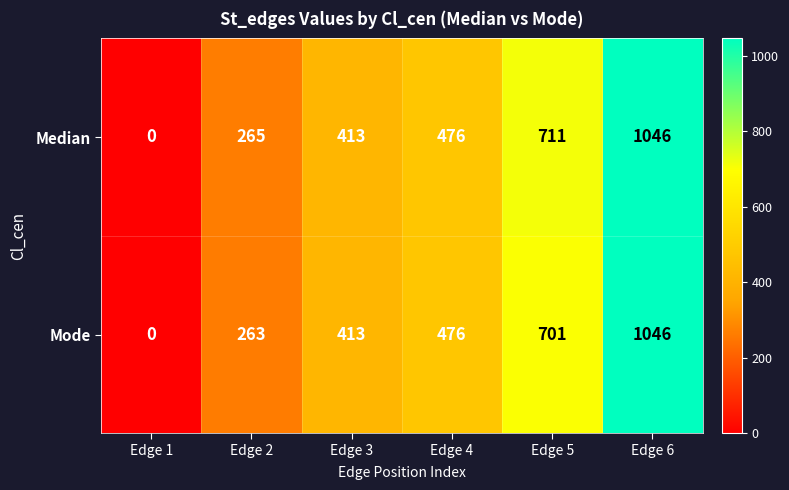

Reading right to left, list all the values displayed in this chart.

Median: Edge 6=1046	Edge 5=711	Edge 4=476	Edge 3=413	Edge 2=265	Edge 1=0
Mode: Edge 6=1046	Edge 5=701	Edge 4=476	Edge 3=413	Edge 2=263	Edge 1=0